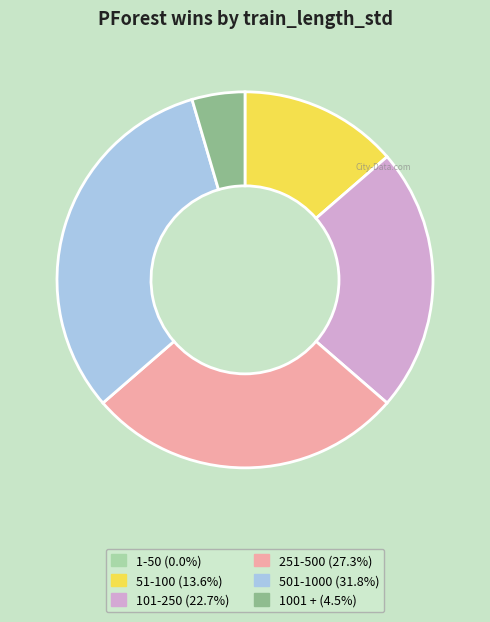

Is there any slice that represents more than half of the pie?

No